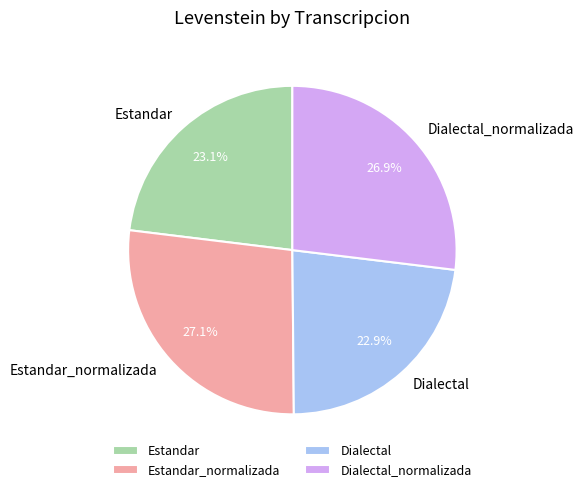

Between Estandar and Dialectal_normalizada, which is larger?

Dialectal_normalizada